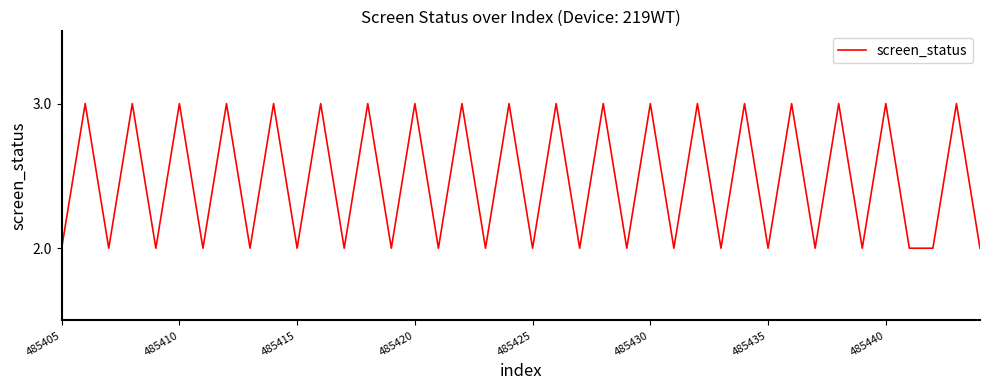

How many values are between 2 and 3?

40